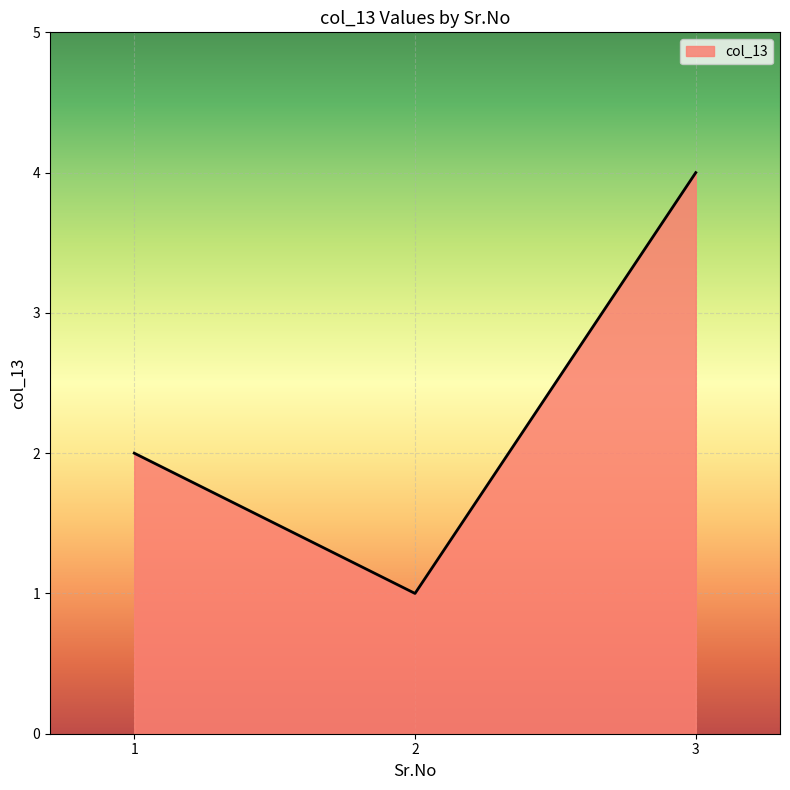

At which label is the value closest to 2?

1